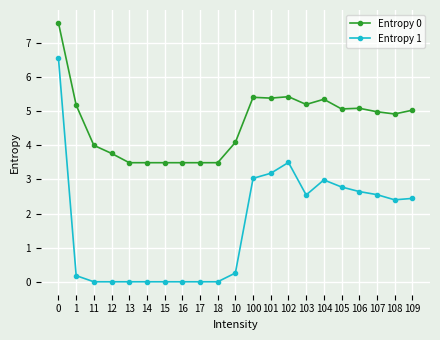

What is the spread (max minus min) of values at 11?

4.0